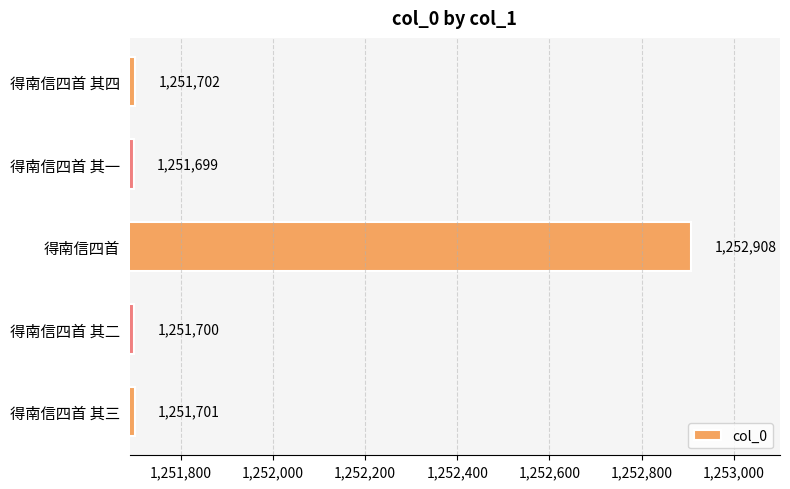

Is it true that the value at 得南信四首 其二 is 1251700?

True